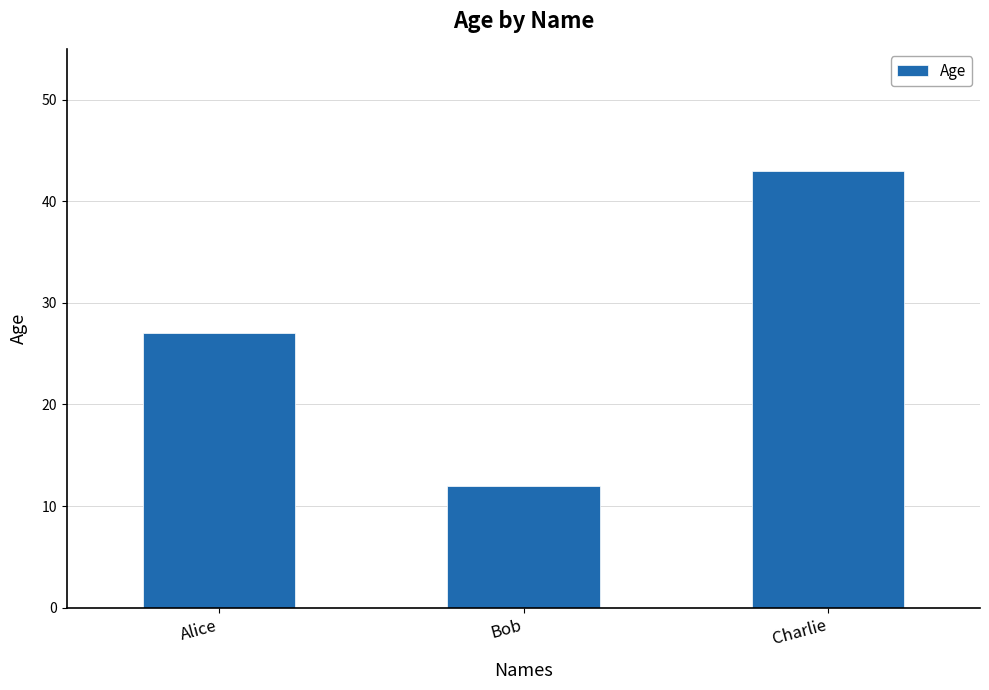

The value at Bob is 12. True or false?

True